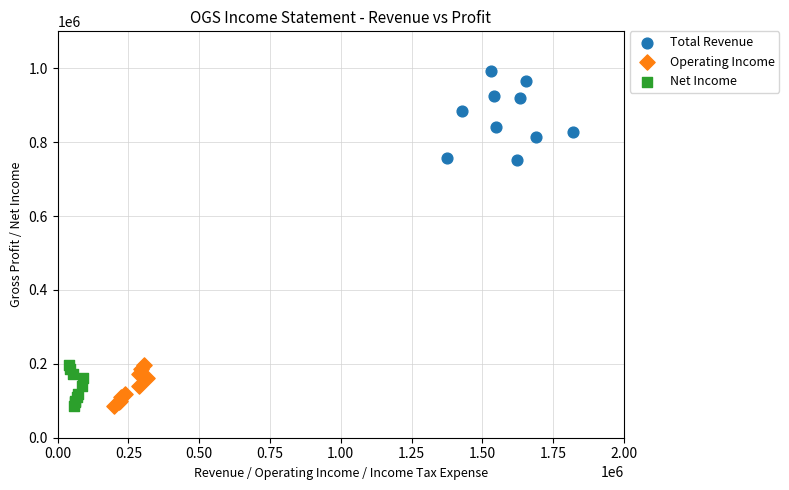

Which series reaches the maximum Y coordinate?

Total Revenue